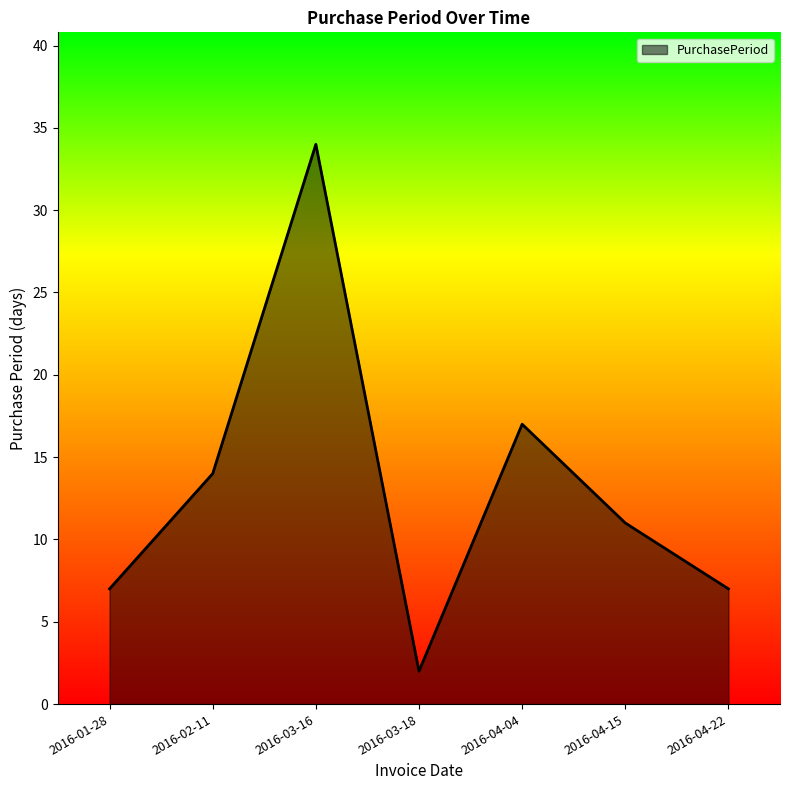

What position from the right is 2016-04-04?

3